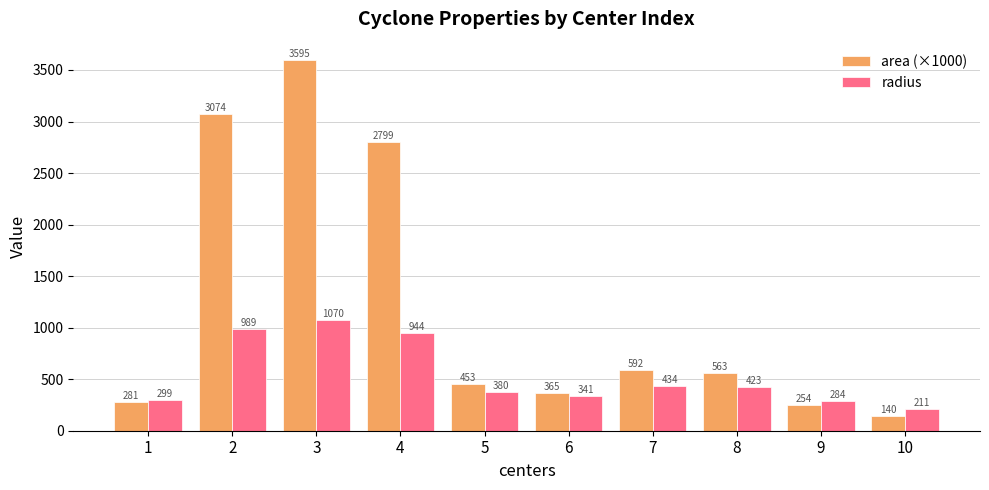

Which series has the largest range (max minus min)?

area (×1000)